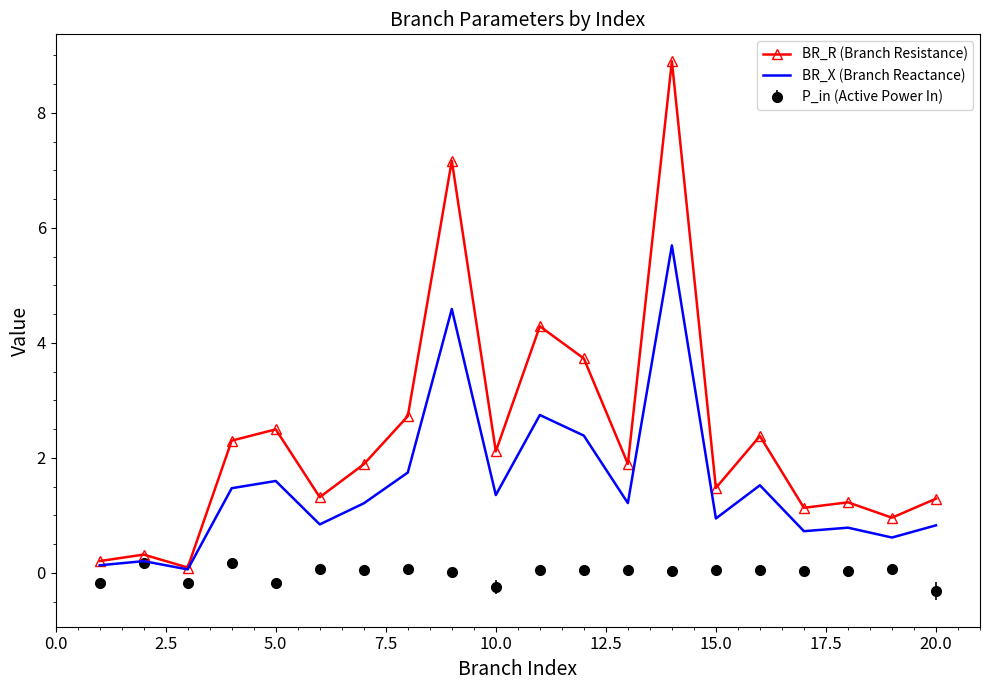

List the series in order of their peak value, highest first.

BR_R (Branch Resistance), BR_X (Branch Reactance), P_in (Active Power In)